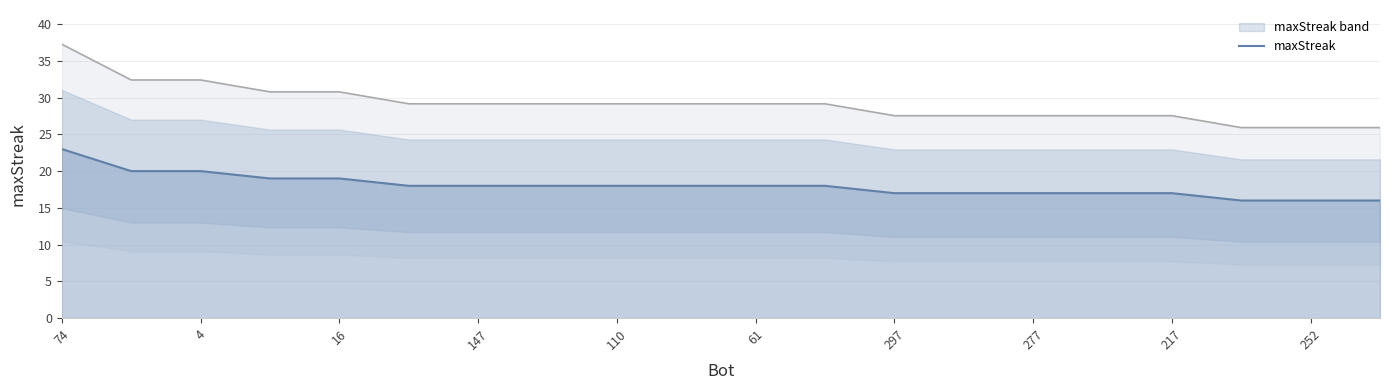

The maxStreak series shows 16 at 252. True or false?

True